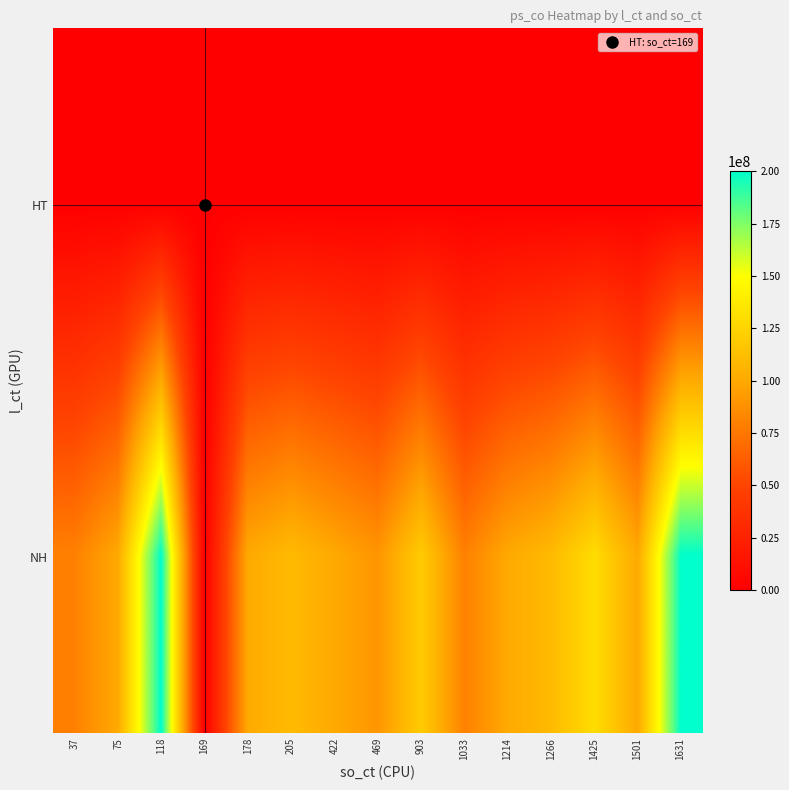

Reading left to right, what are all the values shown in this chart?

HT: 37=0	75=0	118=0	169=0	178=0	205=0	422=0	469=0	903=0	1033=0	1214=0	1266=0	1425=0	1501=0	1631=0
NH: 37=80000000	75=100000000	118=200000000	169=0	178=100000000	205=110000000	422=100000000	469=90000000	903=120000000	1033=80000000	1214=100000000	1266=110000000	1425=130000000	1501=100000000	1631=200000000